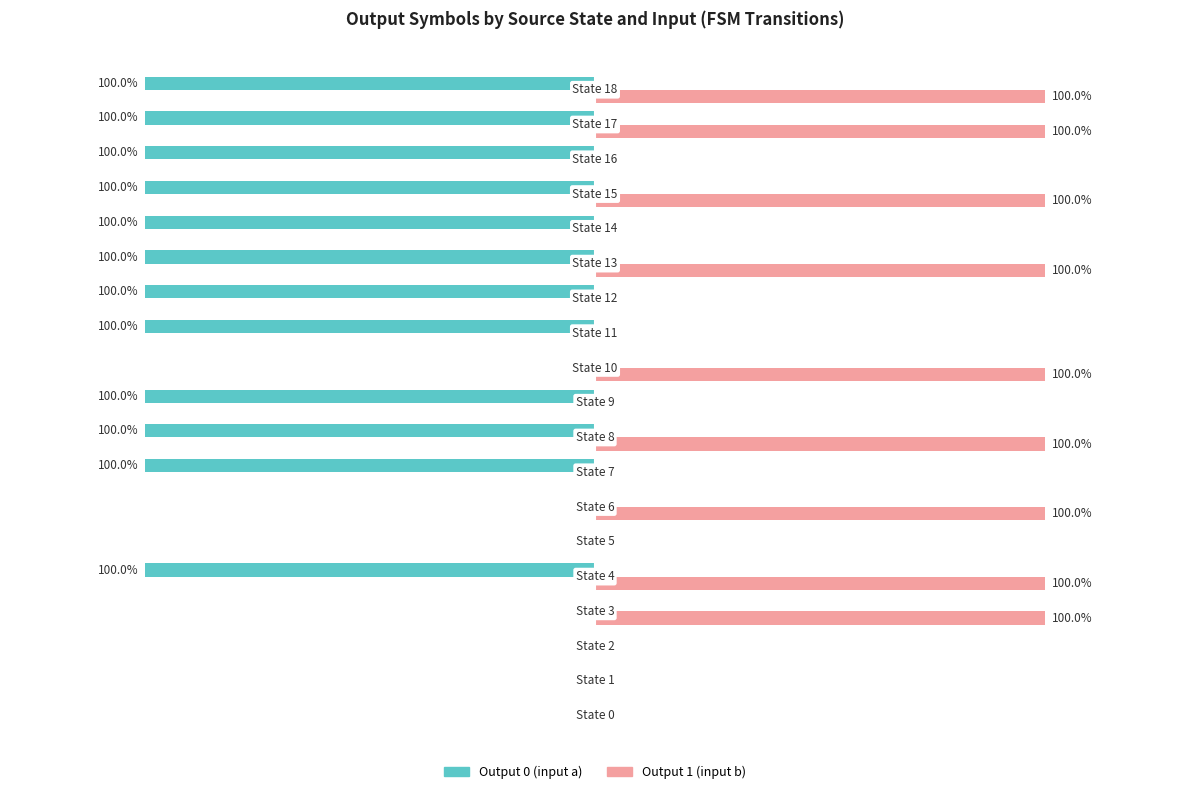

Which series has the largest total across all categories?

Output 1 (input b)